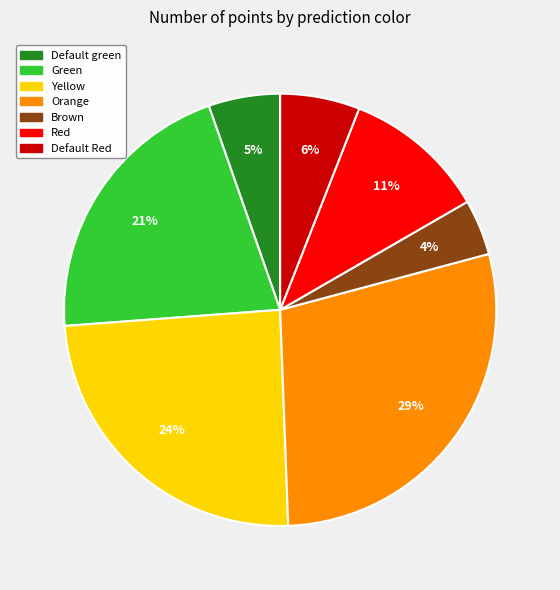

To the nearest percent, what percentage of the pie is Brown?

4%